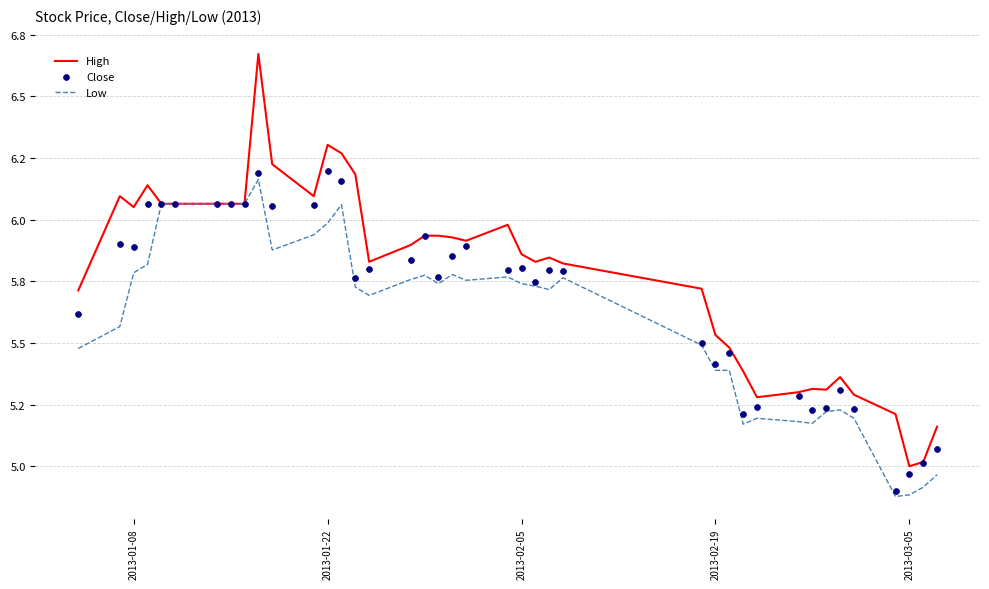

What are all the series names shown in the legend?

High, Low, Close